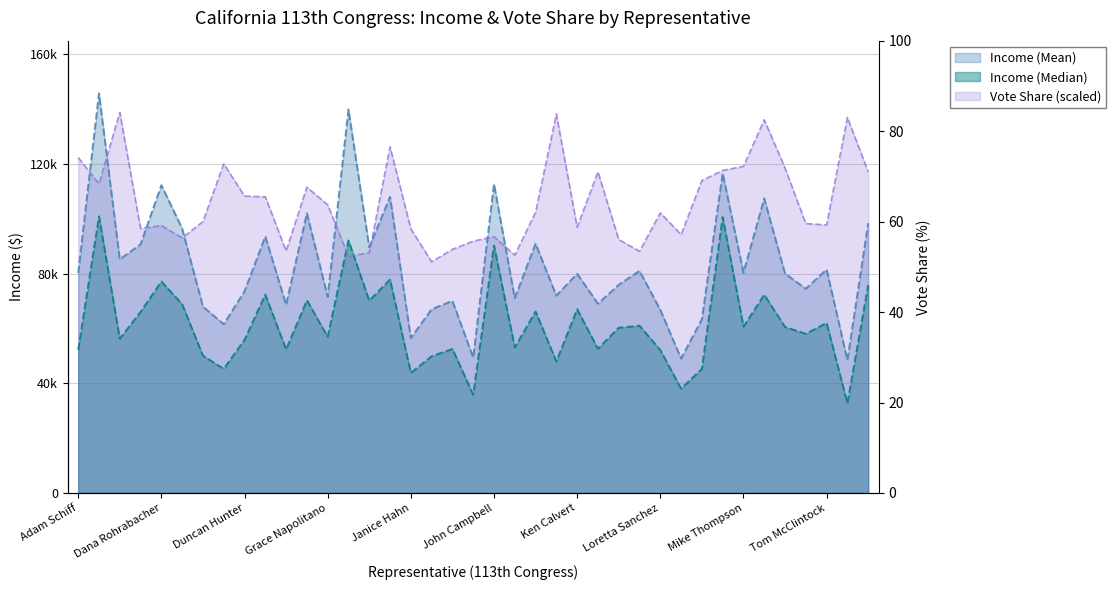

Reading left to right, transcribe all the data shown in this chart.

Income (Median): 52204.0	100917.0	56285.0	66074.0	77155.0	68842.0	50070.0	45274.0	55876.0	72388.0	52324.0	70298.0	56986.0	92111.0	70149.0	77880.0	43804.0	49879.0	52556.0	35828.0	90293.0	53106.0	66197.0	47984.0	67052.0	52599.0	60289.0	61011.0	52114.0	38094.0	45245.0	100652.0	60693.0	72303.0	60563.0	58067.0	62035.0	32714.0	75857.0
Income (Mean): 80245.0	145779.0	85215.0	90742.0	112282.0	96472.0	67979.0	61558.0	73575.0	93596.0	68695.0	102042.0	71572.0	139906.0	89636.0	108029.0	56502.0	67040.0	70092.0	49387.0	112708.0	71068.0	90949.0	71993.0	79972.0	69059.0	75941.0	81037.0	66793.0	49040.0	63374.0	116624.0	80360.0	107452.0	80043.0	74490.0	81546.0	48464.0	98383.0
Vote Share: 122384.0	112784.0	138848.0	96480.0	97568.0	93056.0	99008.0	120080.0	108304.0	108064.0	88288.0	111568.0	105120.0	86336.0	87648.0	126272.0	96352.0	84336.0	88880.0	91856.0	93536.0	86768.0	102368.0	138272.0	96944.0	117152.0	92464.0	88160.0	102192.0	94224.0	113984.0	117664.0	119152.0	136128.0	118512.0	98288.0	97776.0	136992.0	117184.0